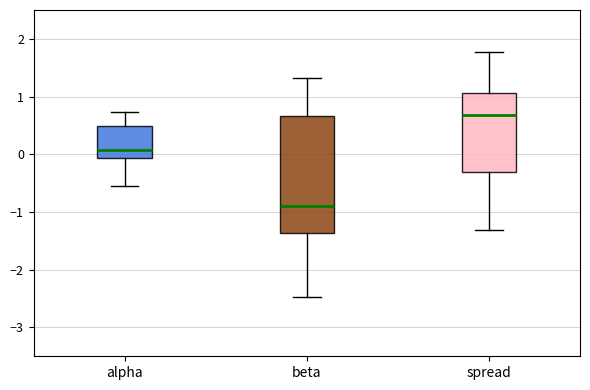

Where does the upper whisker of the box for beta end on the y-axis? The values are not printed on the chart, so give them approximately, as read against the axis.

1.3